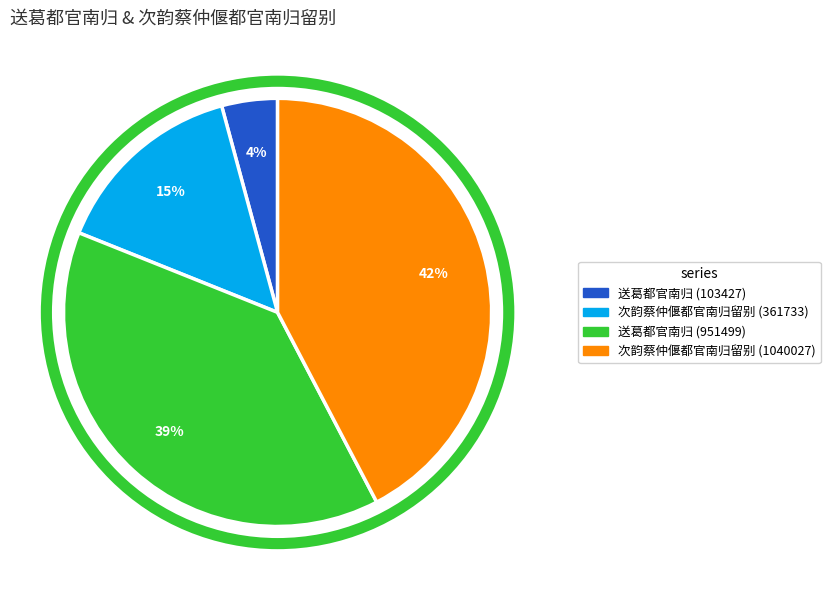

How many segments does this pie chart have?

4